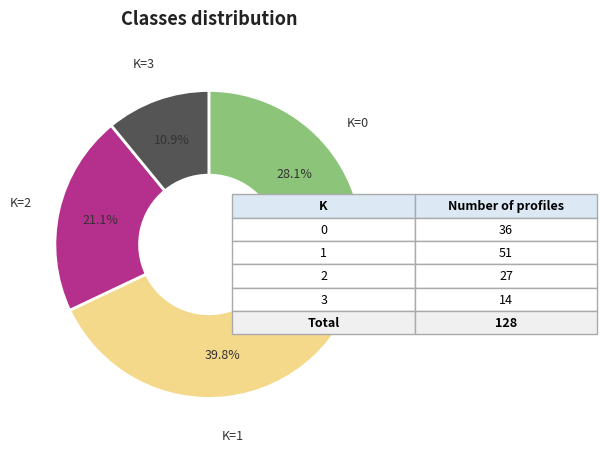

Rank the categories by value from lowest to highest.

K=3, K=2, K=0, K=1